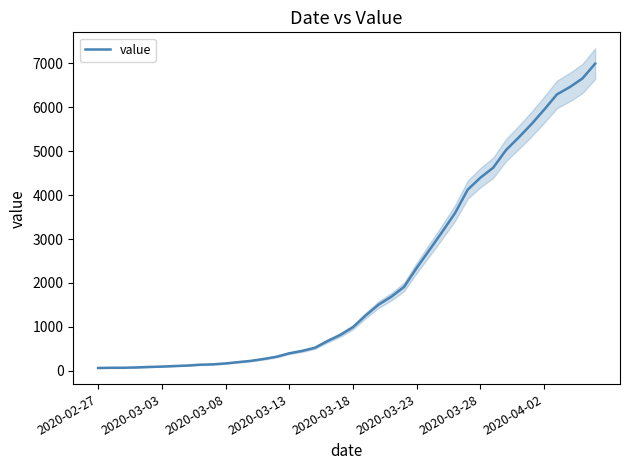

What is the difference between the second highest and minimum values?

6593